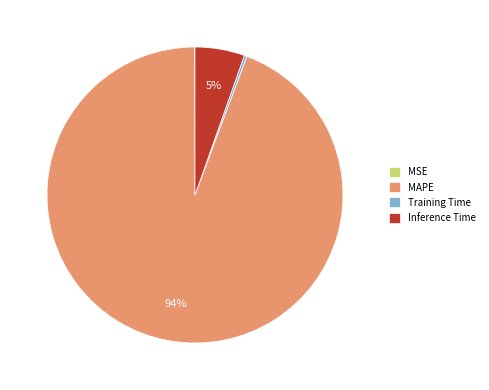

Combined, do Training Time and Inference Time account for over 50%?

No